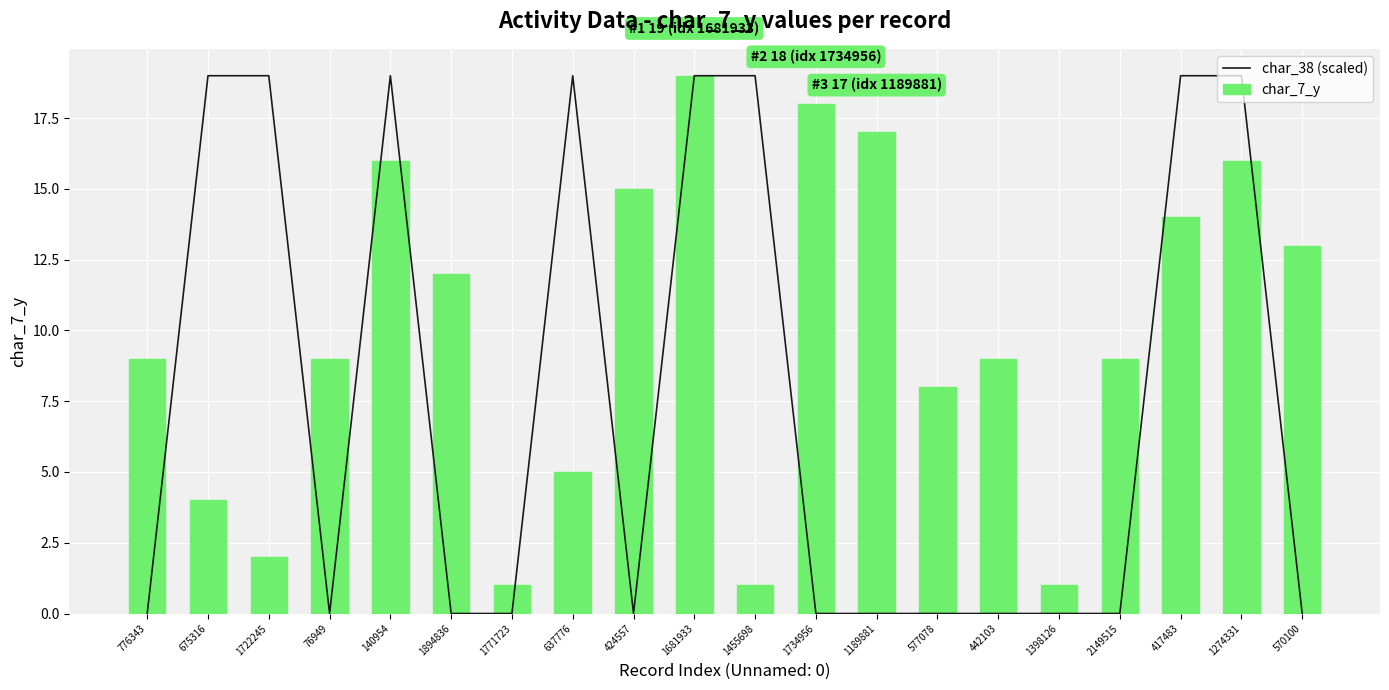

What is the value of the char_7_y bar at the 19th from the left?

16